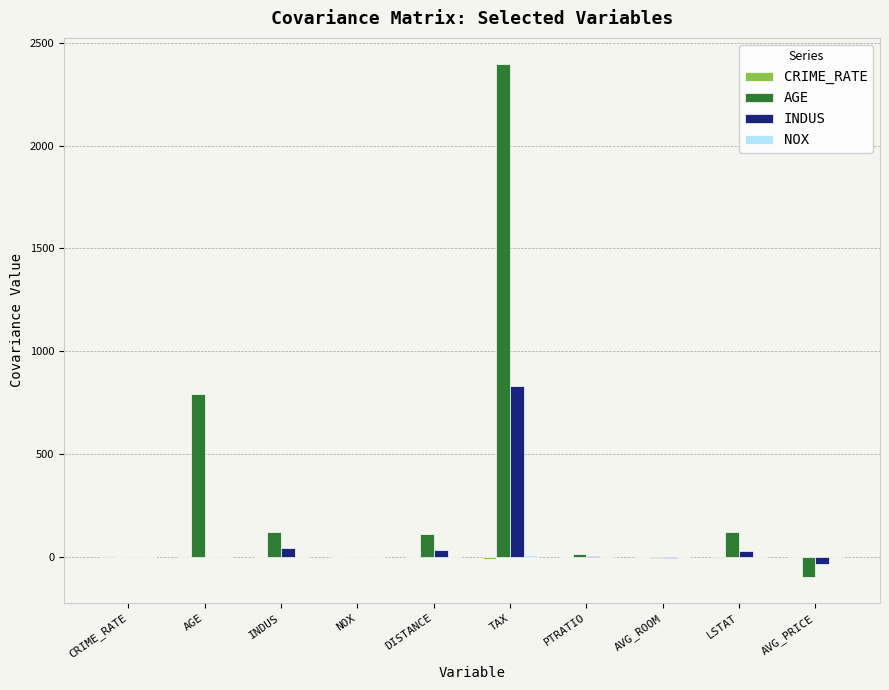

The value of AGE at LSTAT is 120.8. True or false?

True